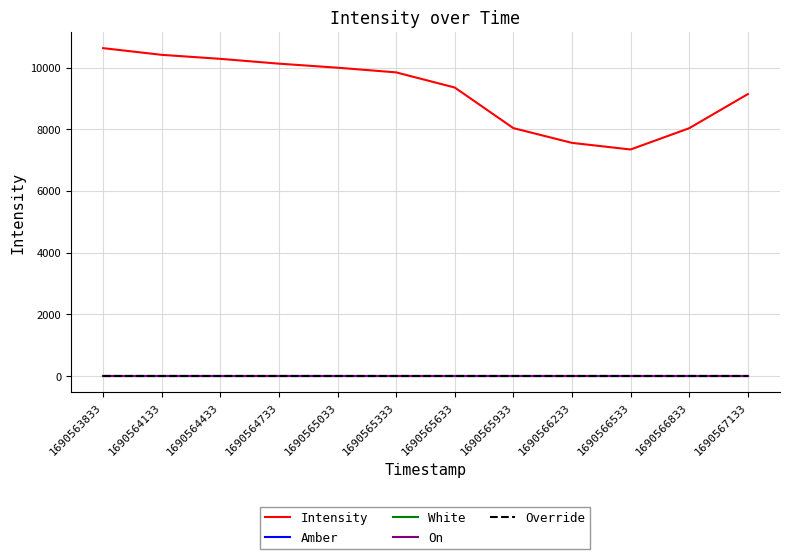

At 1690563833, list the series in order from smallest to largest.

Amber, White, On, Override, Intensity